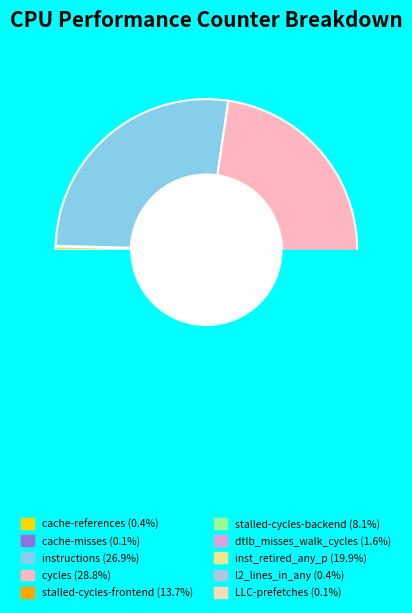

True or false: stalled-cycles-backend accounts for 1% of the total.

False